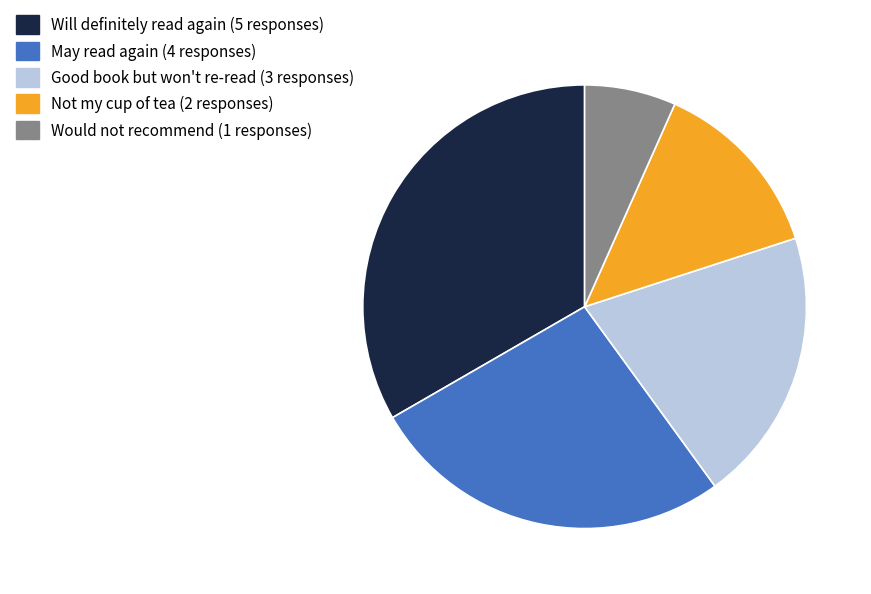

What is the ratio of the value at Would not recommend to the value at Good book but won't re-read?

0.3